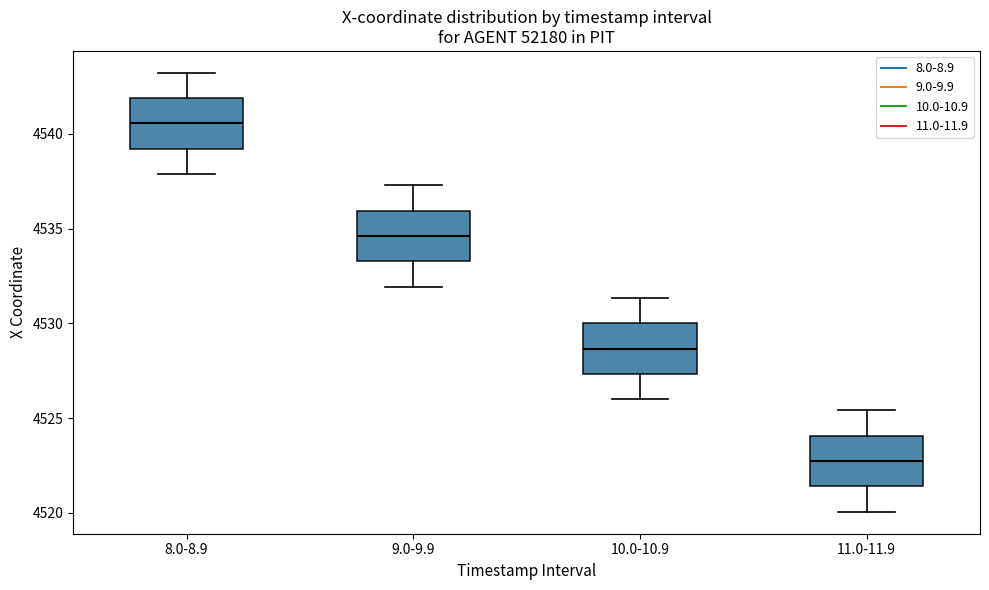

Reading left to right, transcribe this box plot: for each box, give where its median line is, the range the box spans, and where its two whiskers end, as read against the y-axis. The values are not printed on the chart, so give them approximately, as read against the axis.

8.0-8.9: median 4540.5, box 4539.0 to 4542.0, whiskers 4538.0 to 4543.0
9.0-9.9: median 4534.5, box 4533.5 to 4536.0, whiskers 4532.0 to 4537.5
10.0-10.9: median 4528.5, box 4527.5 to 4530.0, whiskers 4526.0 to 4531.5
11.0-11.9: median 4522.5, box 4521.5 to 4524.0, whiskers 4520.0 to 4525.5